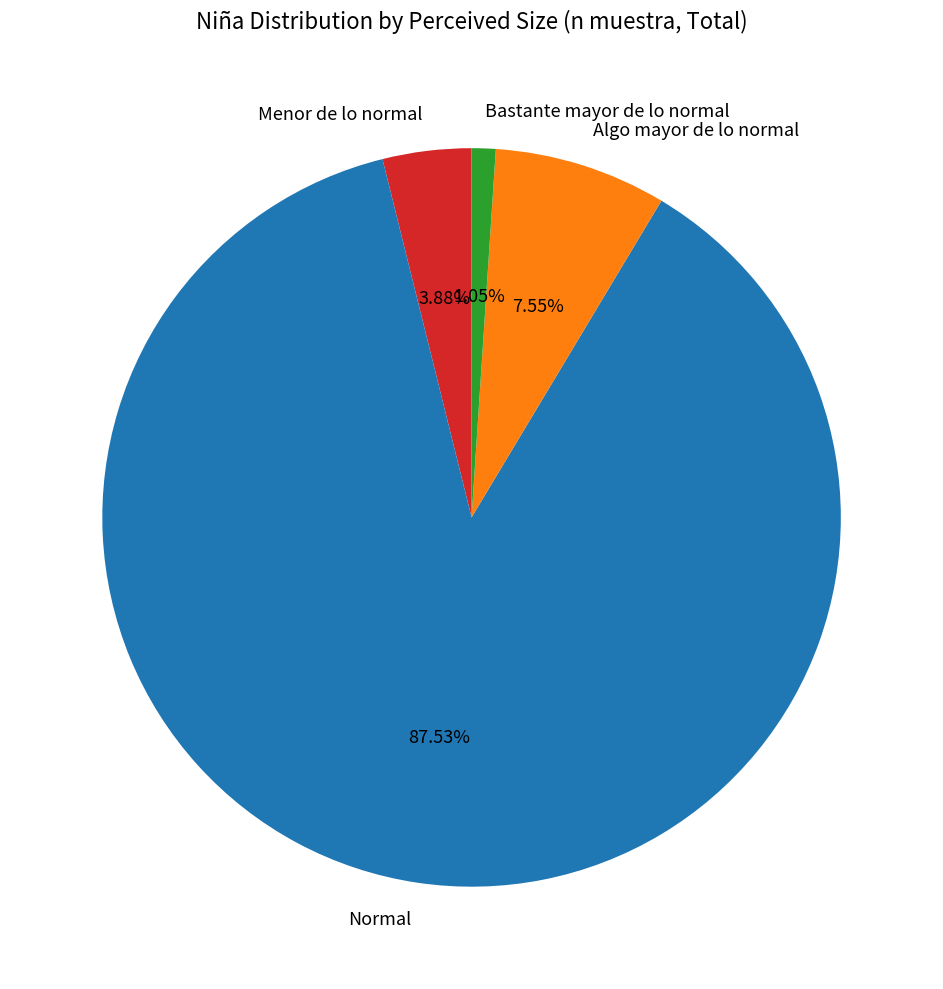

Rank the categories by value from highest to lowest.

Normal, Algo mayor de lo normal, Menor de lo normal, Bastante mayor de lo normal